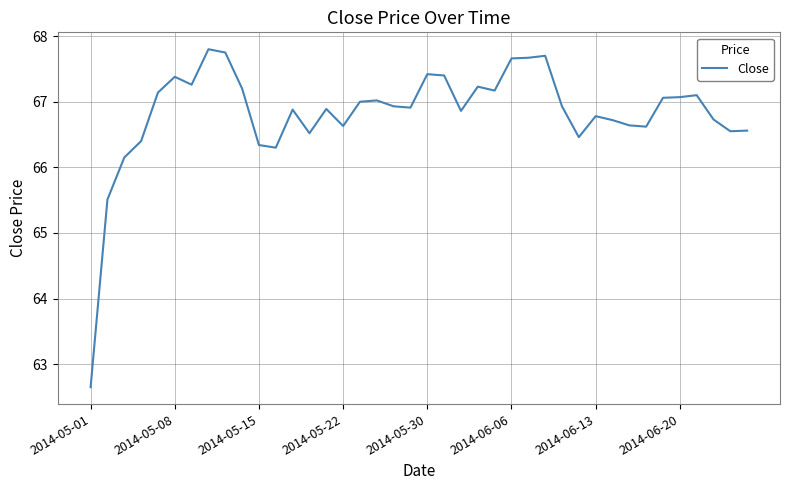

Reading left to right, extract all data points from this chart.

62.7	65.5	66.2	66.4	67.1	67.4	67.3	67.8	67.8	67.2	66.3	66.3	66.9	66.5	66.9	66.6	67.0	67.0	66.9	66.9	67.4	67.4	66.9	67.2	67.2	67.7	67.7	67.7	66.9	66.5	66.8	66.7	66.6	66.6	67.1	67.1	67.1	66.7	66.6	66.6